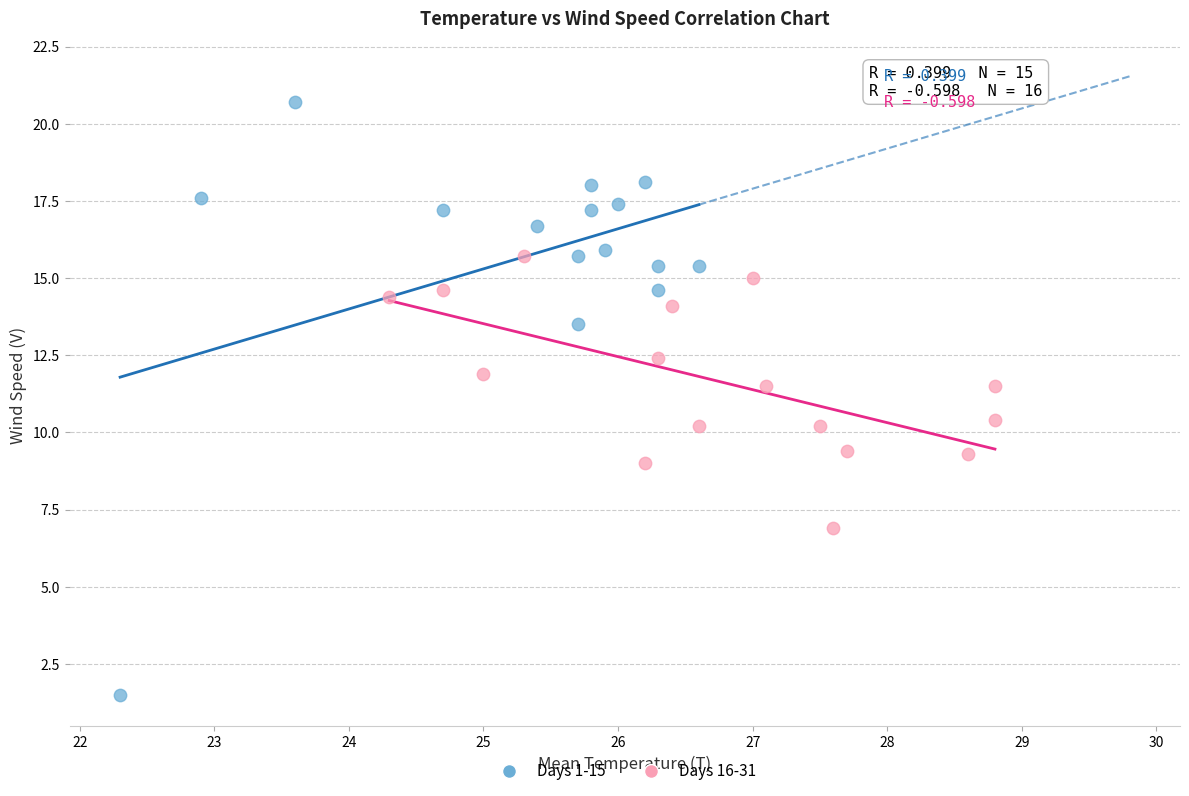

Which series contains the lowest Y value?

Days 1-15